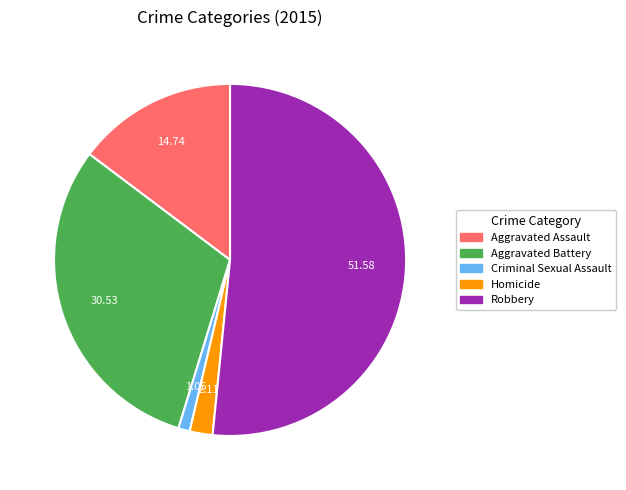

Which category has the smallest portion of the pie?

Criminal Sexual Assault